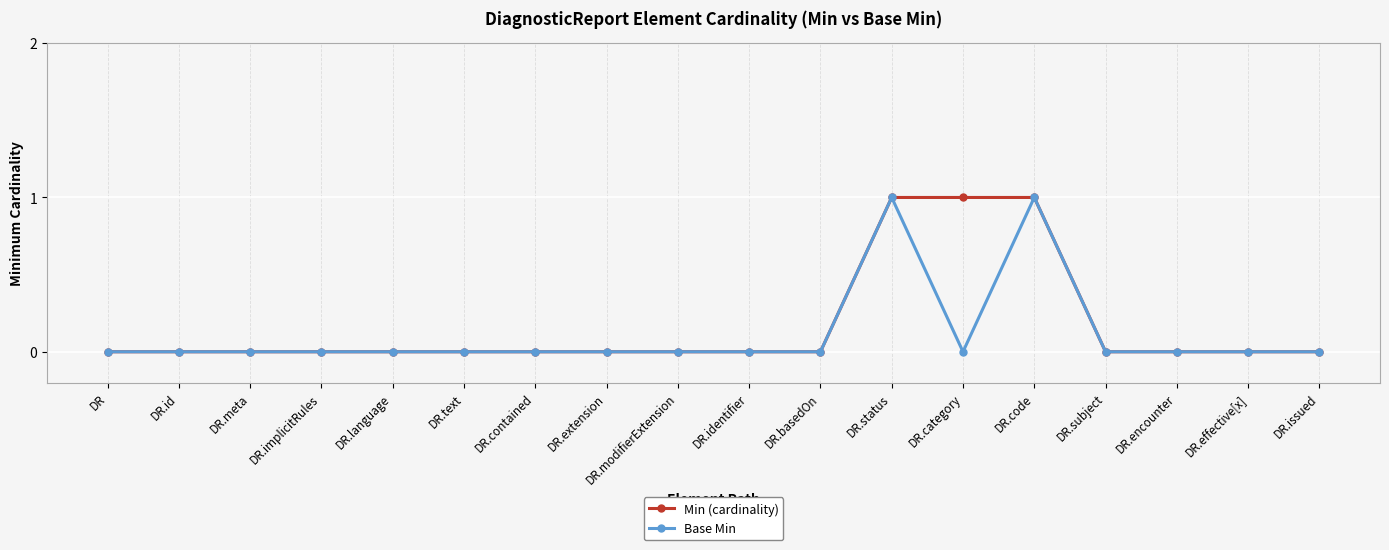

Reading right to left, what are all the values shown in this chart?

Min (cardinality): DR.issued=0	DR.effective[x]=0	DR.encounter=0	DR.subject=0	DR.code=1	DR.category=1	DR.status=1	DR.basedOn=0	DR.identifier=0	DR.modifierExtension=0	DR.extension=0	DR.contained=0	DR.text=0	DR.language=0	DR.implicitRules=0	DR.meta=0	DR.id=0	DR=0
Base Min: DR.issued=0	DR.effective[x]=0	DR.encounter=0	DR.subject=0	DR.code=1	DR.category=0	DR.status=1	DR.basedOn=0	DR.identifier=0	DR.modifierExtension=0	DR.extension=0	DR.contained=0	DR.text=0	DR.language=0	DR.implicitRules=0	DR.meta=0	DR.id=0	DR=0